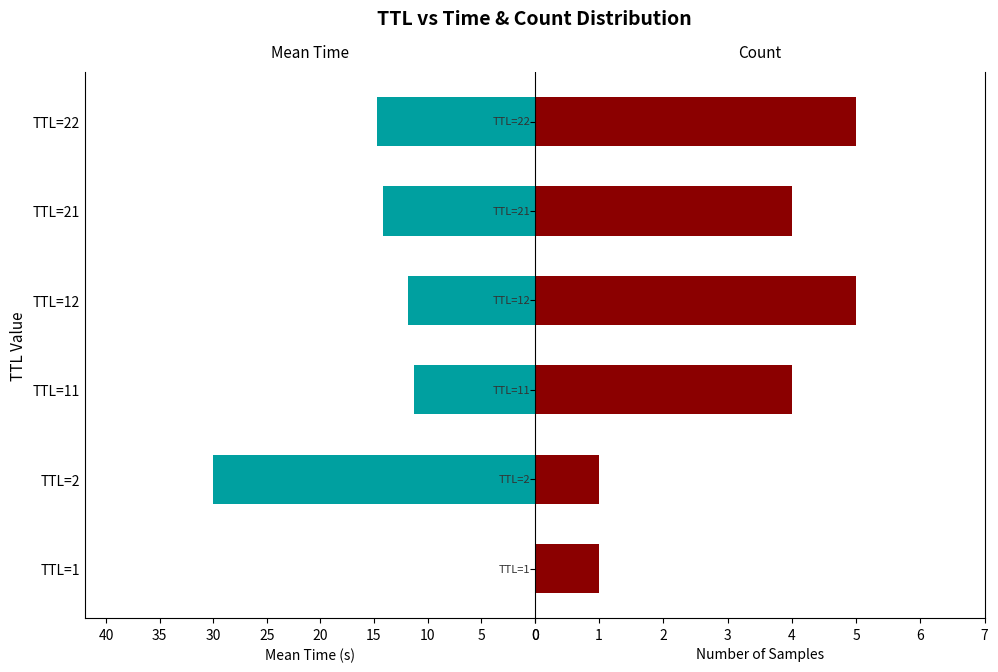

Does the chart contain any negative values?

No